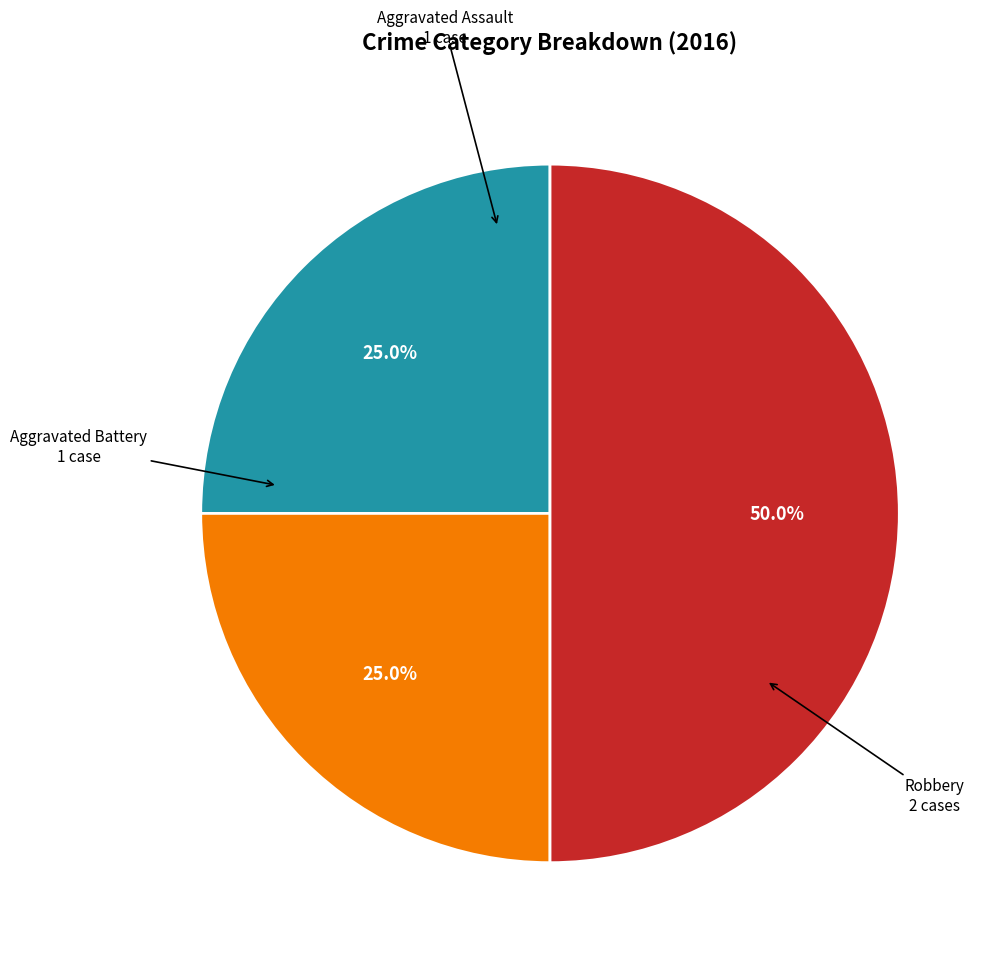

Count the number of slices in the pie.

3